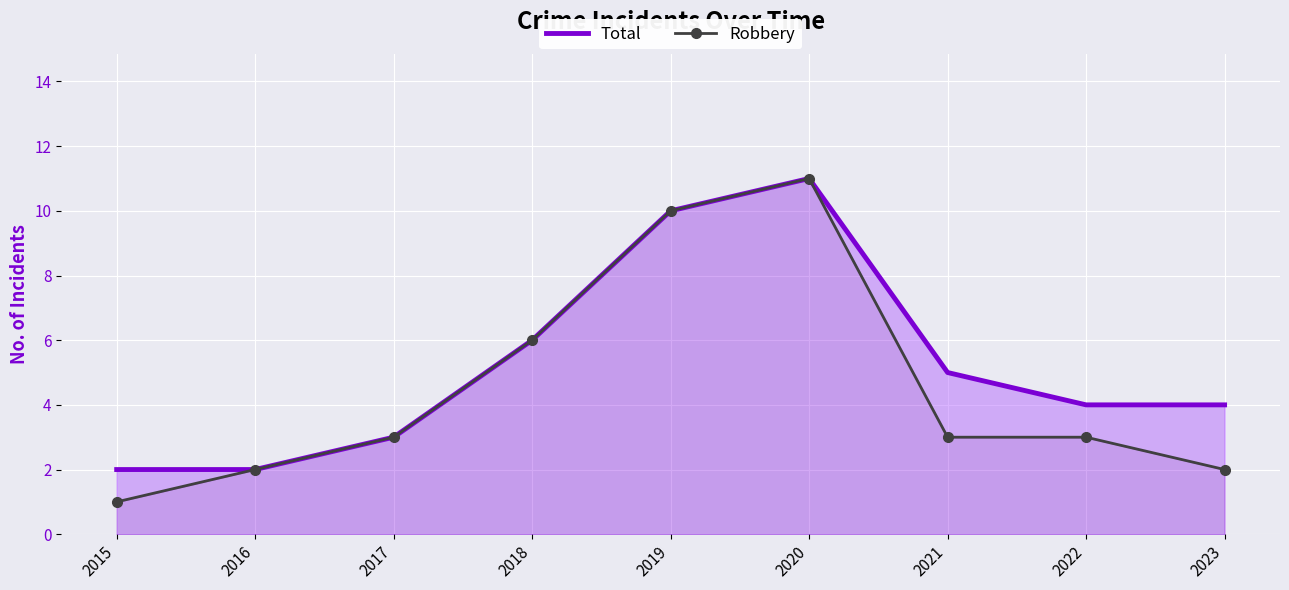

What is the value of the Robbery point at the 3rd from the left?

3